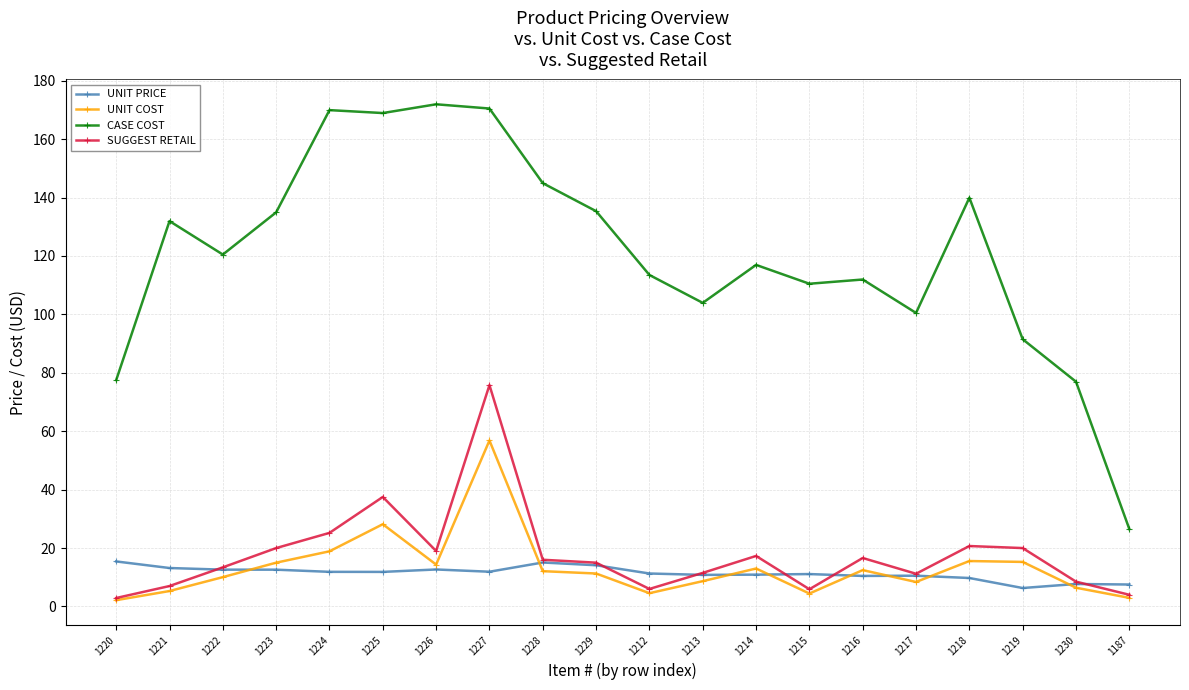

Which series has the largest total across all categories?

CASE COST